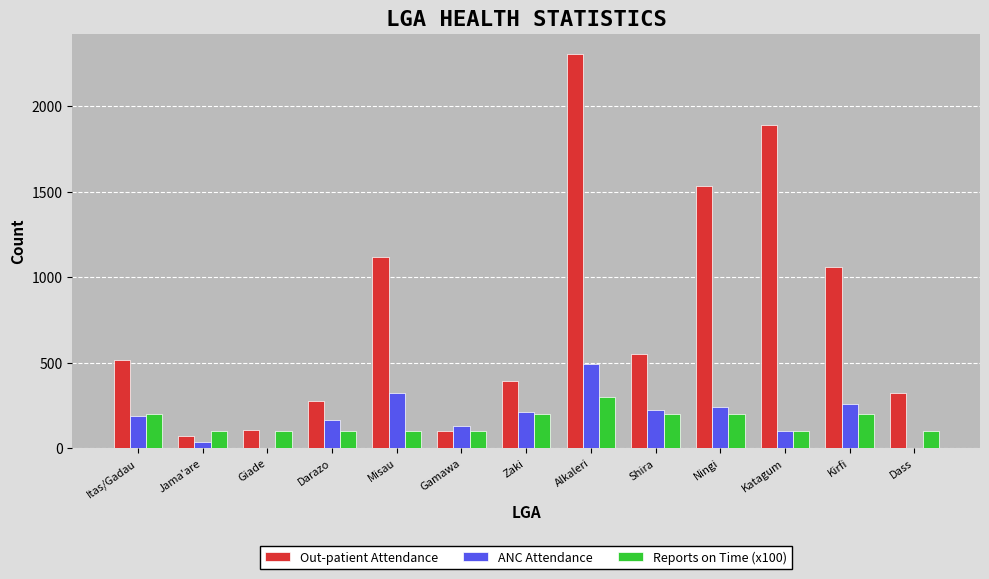

Is it true that Reports on Time (x100) equals 300 at Alkaleri?

True